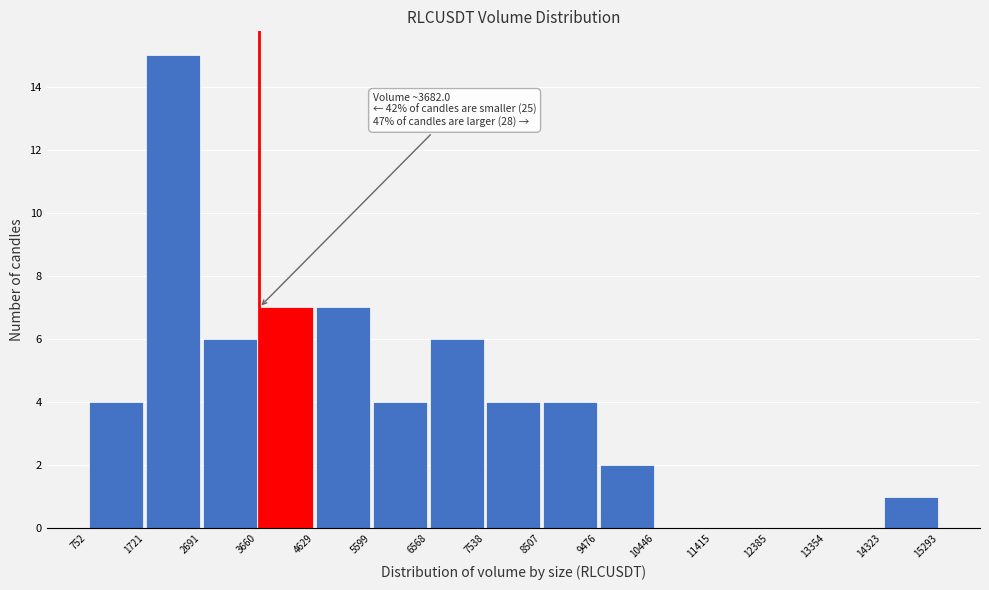

Over which range of the x-axis is the bar tallest?

1721 to 2691